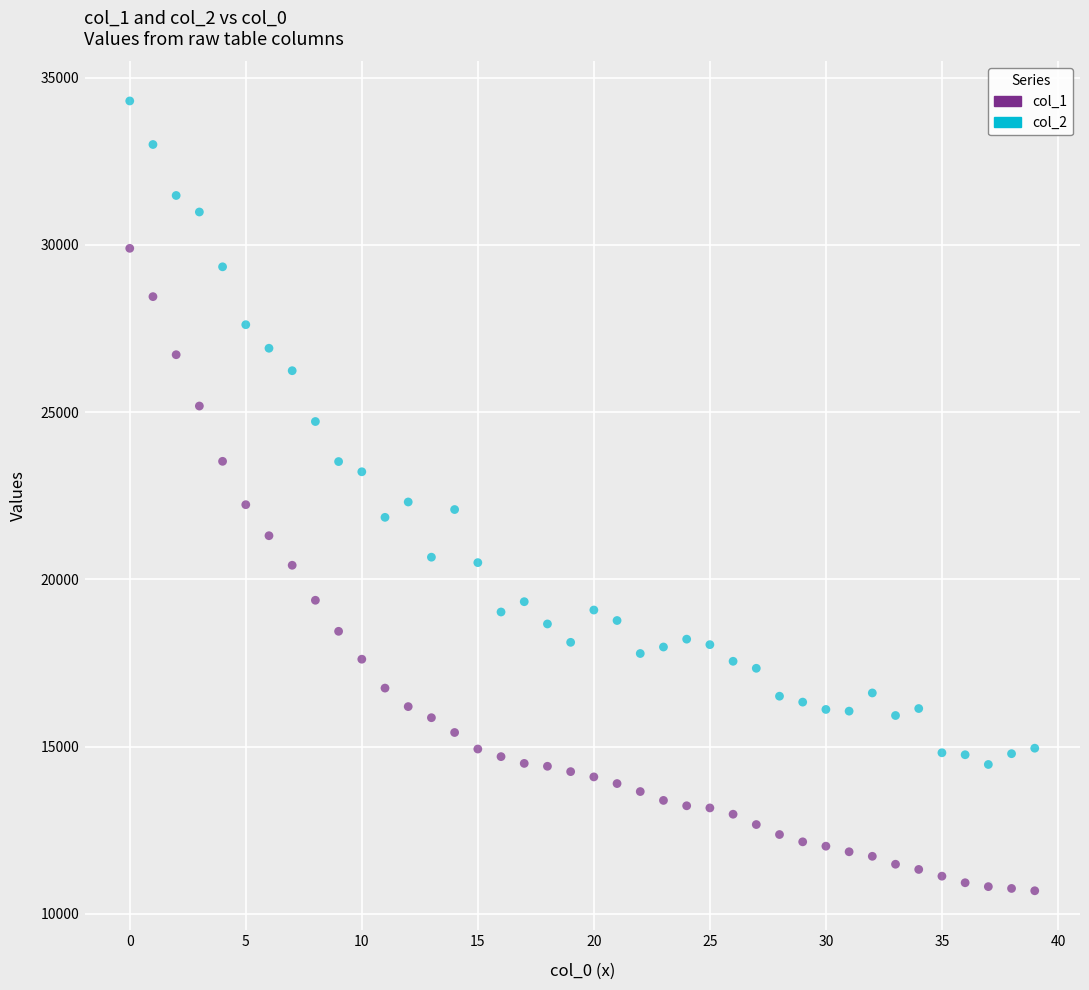

Which series contains the lowest Y value?

col_1